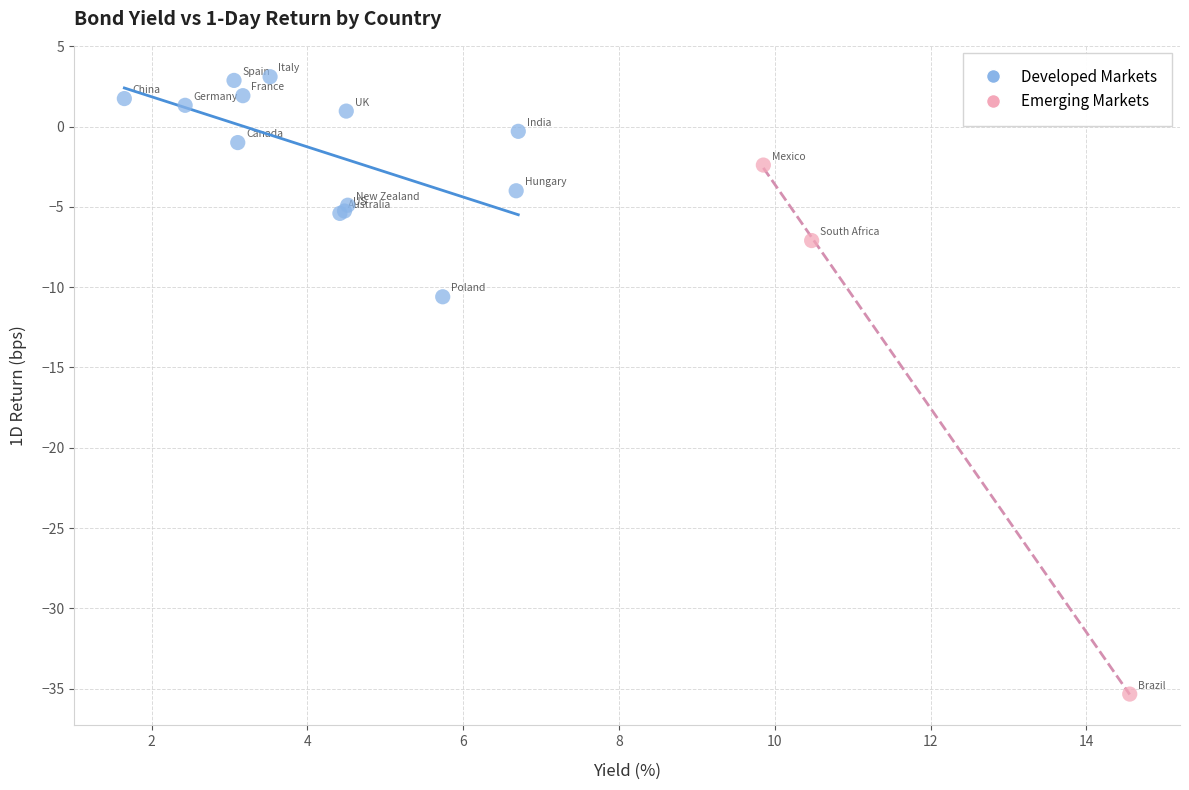

What are all the series names shown in the legend?

Developed Markets, Emerging Markets